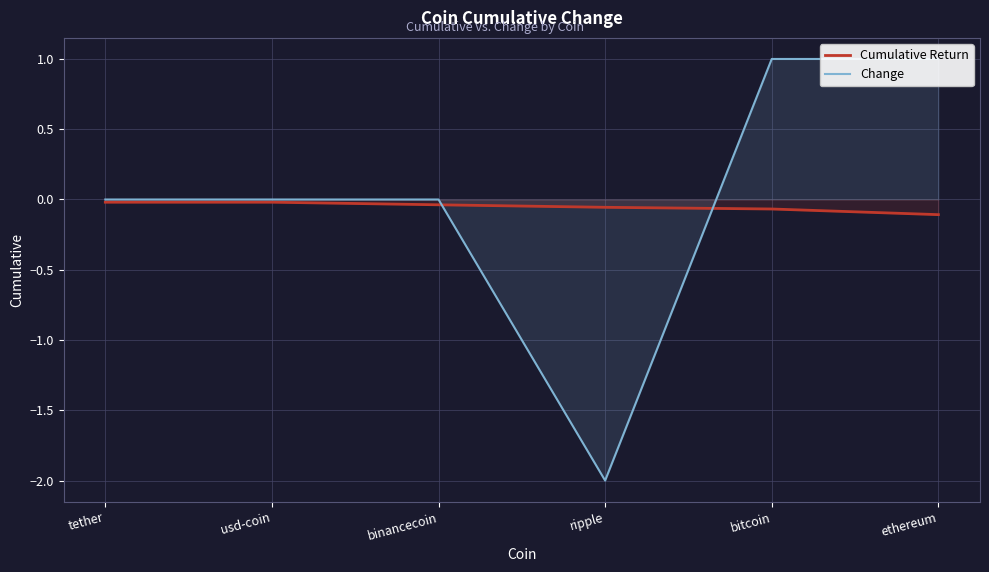

What is the minimum value shown in the chart?

-2.0